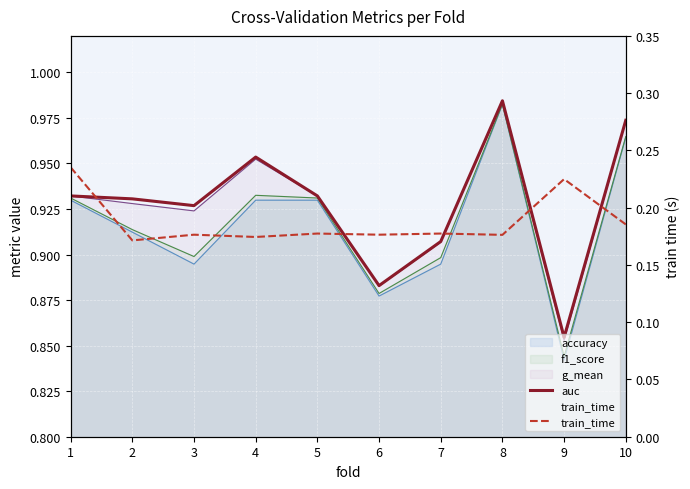

Reading left to right, what are all the values shown in this chart?

auc: 0.9	0.9	0.9	1.0	0.9	0.9	0.9	1.0	0.9	1.0
train_time: 0.2	0.2	0.2	0.2	0.2	0.2	0.2	0.2	0.2	0.2